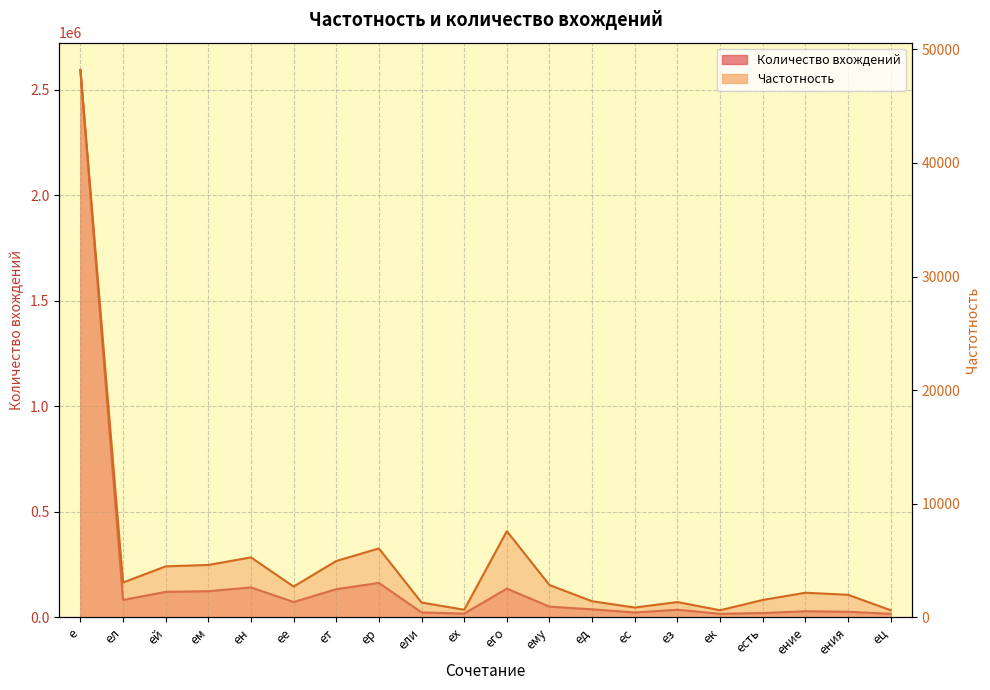

What is the minimum value shown in the chart?

629